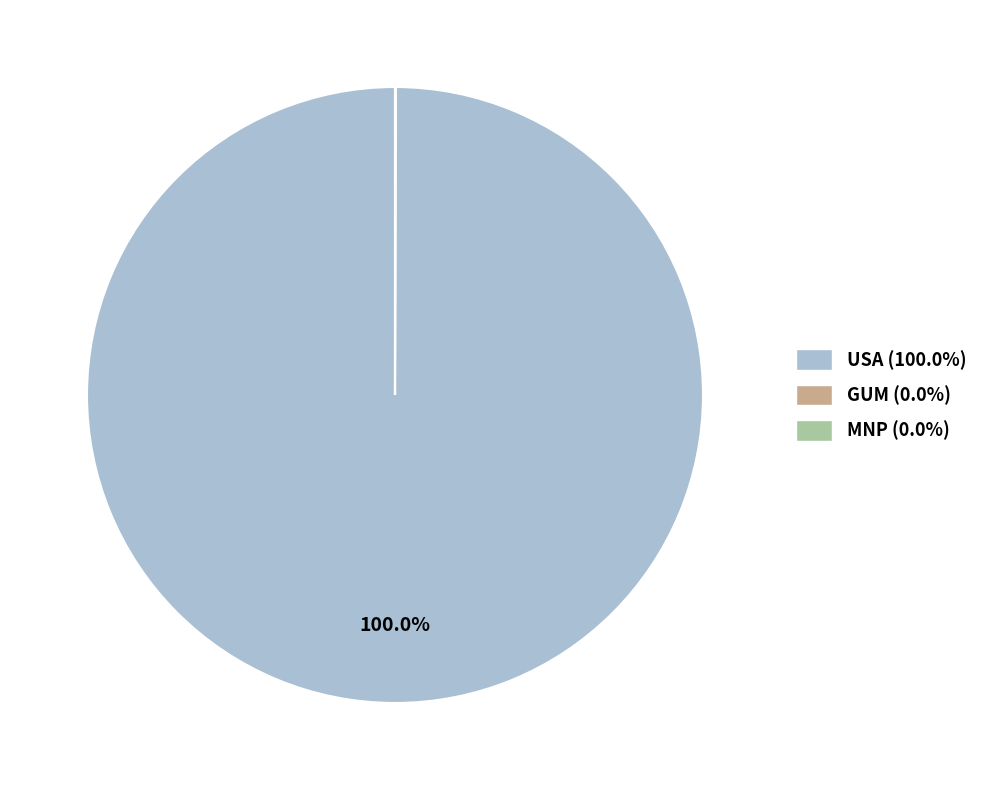

Is USA (100.0%) the majority of the pie?

Yes